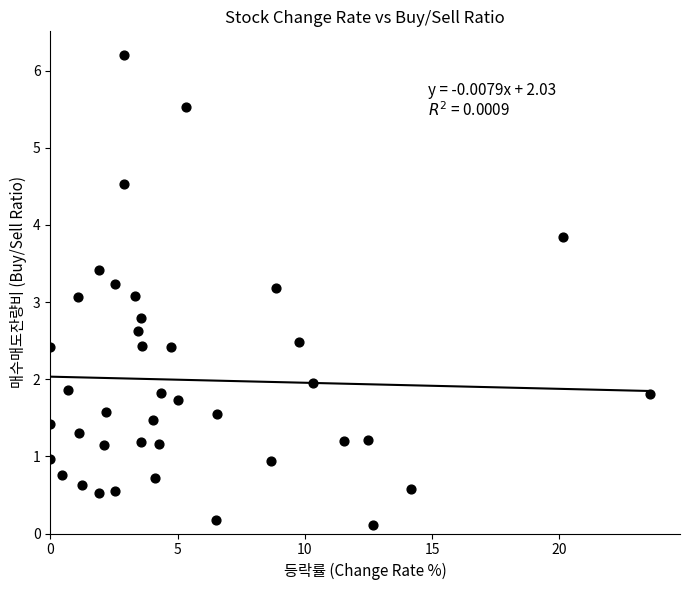

What is the range of Y values (max minus min)?

6.1